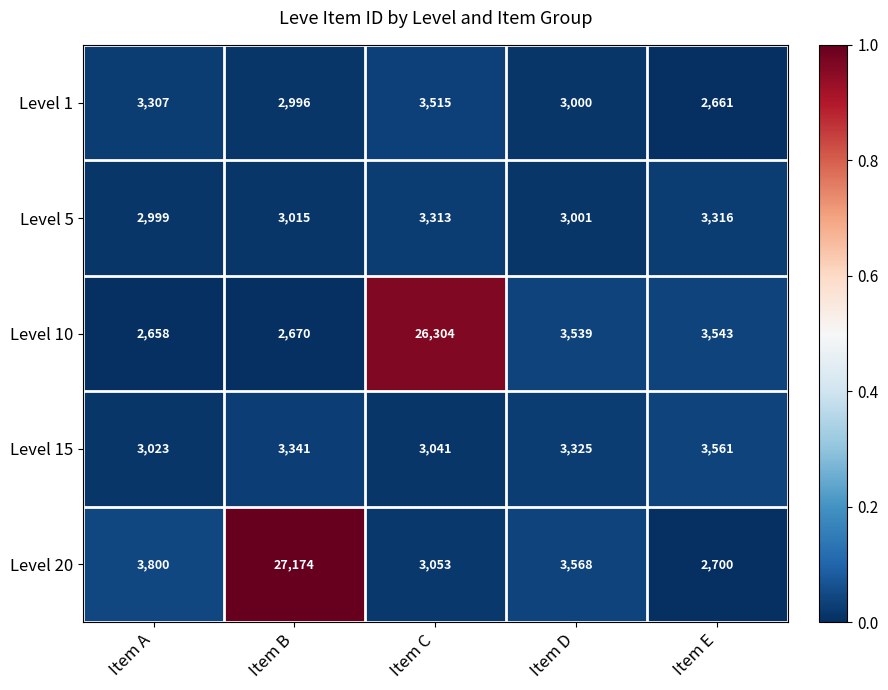

Which series has the largest range (max minus min)?

Level 20